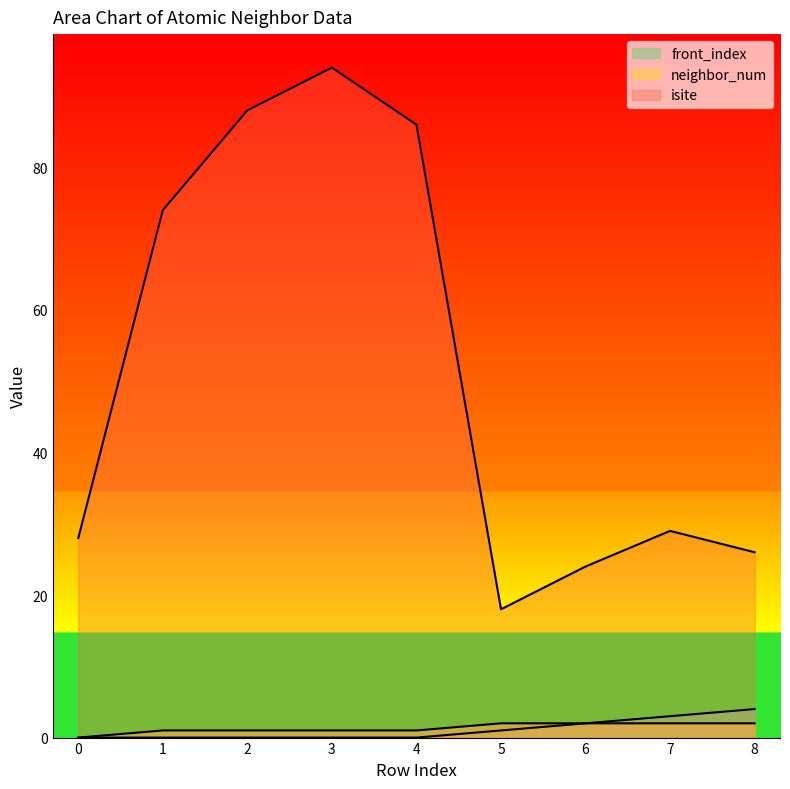

How many interior local valleys does the isite series have?

1